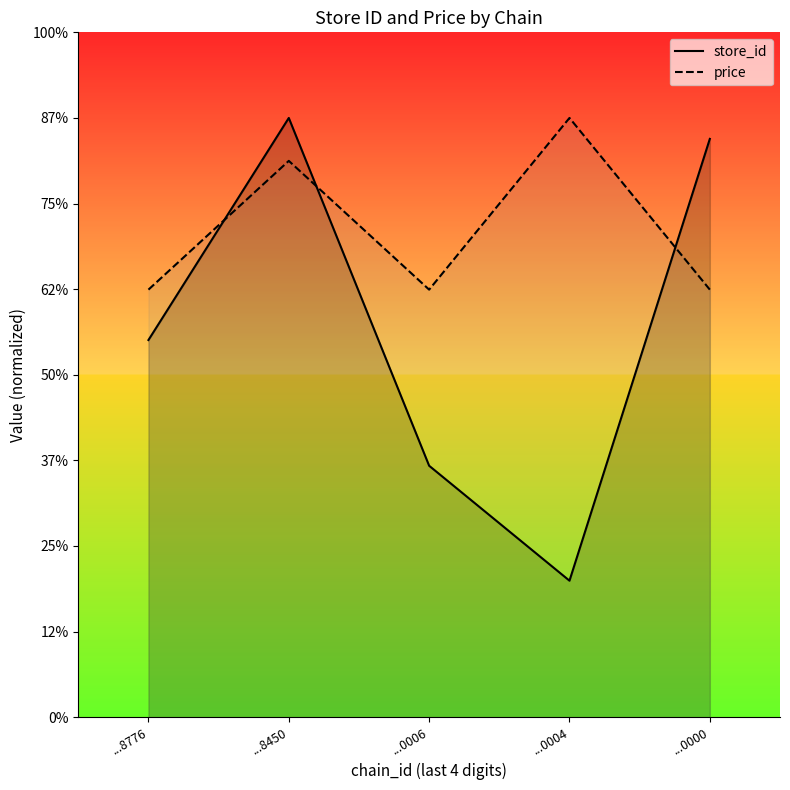

What are all the series names shown in the legend?

store_id, price